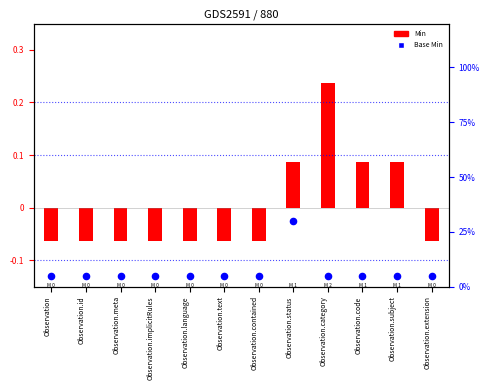

What is the total value across all series at Observation.code?

0.1